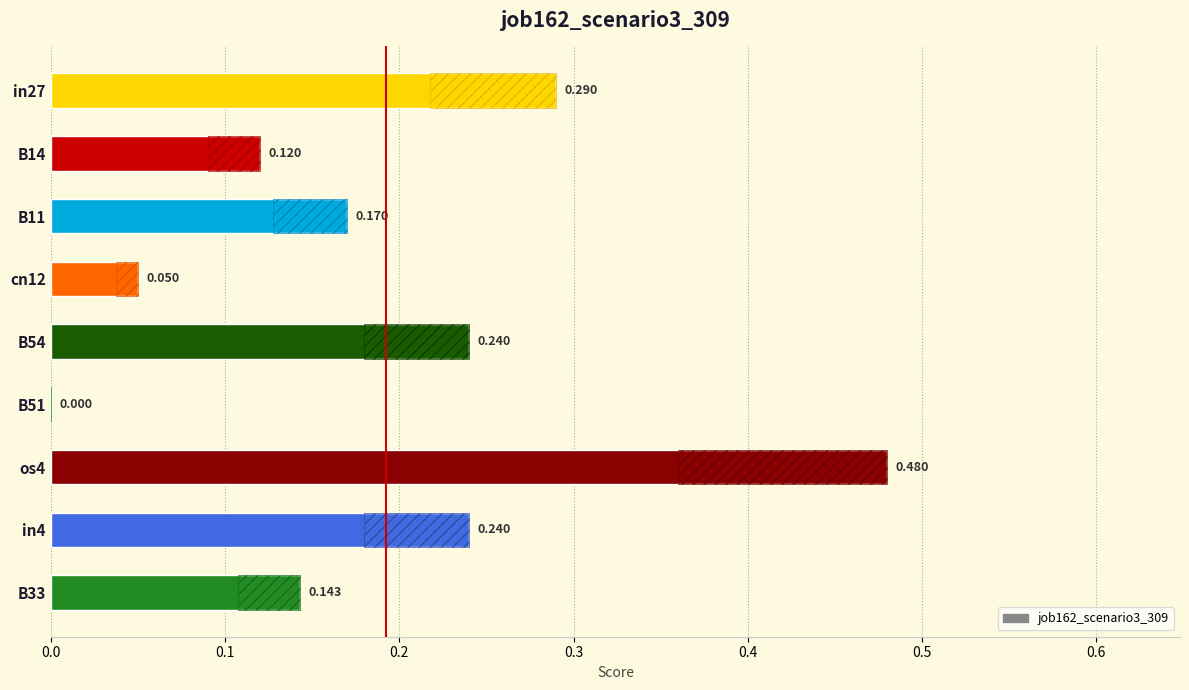

Is it true that the value at cn12 is 0.0?

True